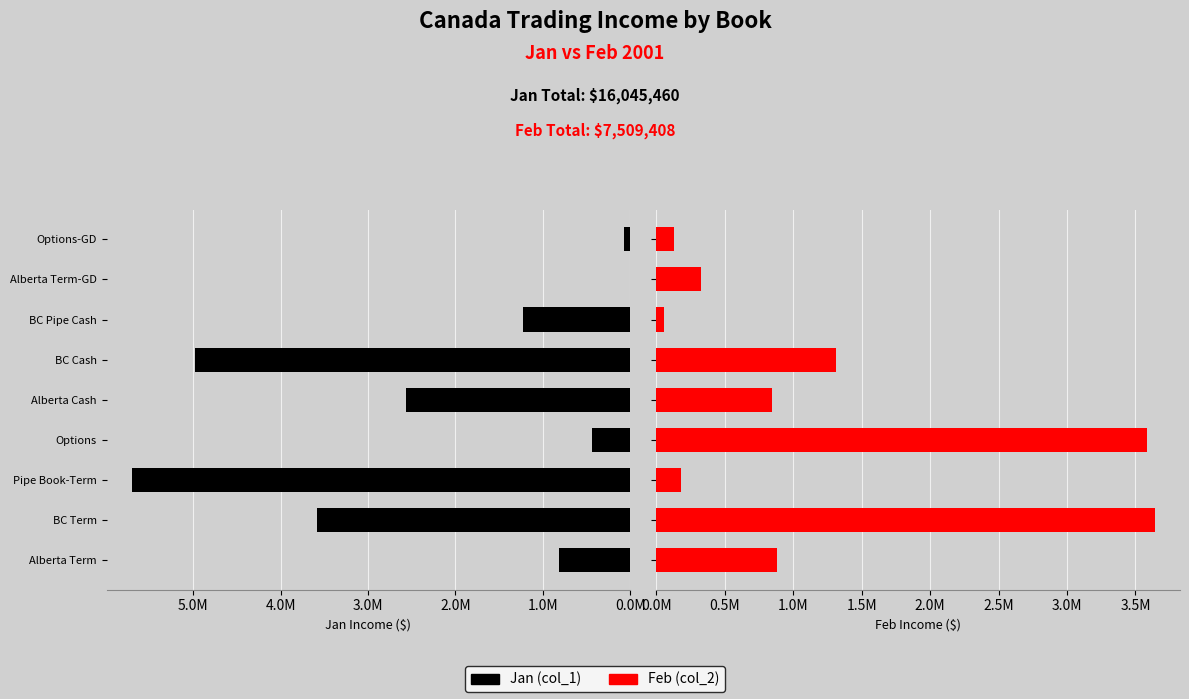

The value of Jan (col_1) at Options-GD is 72660.0. True or false?

True